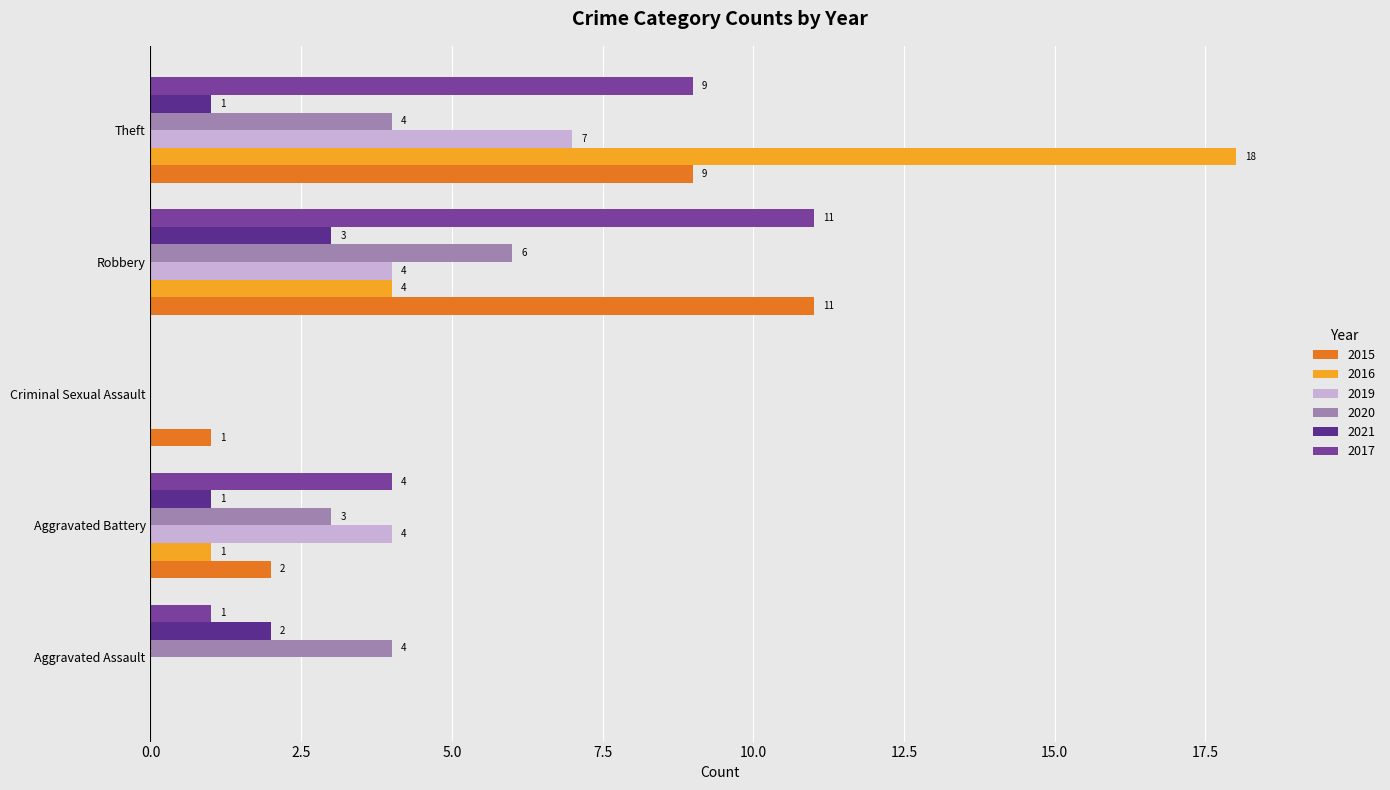

The value of 2019 at Robbery is 6. True or false?

False